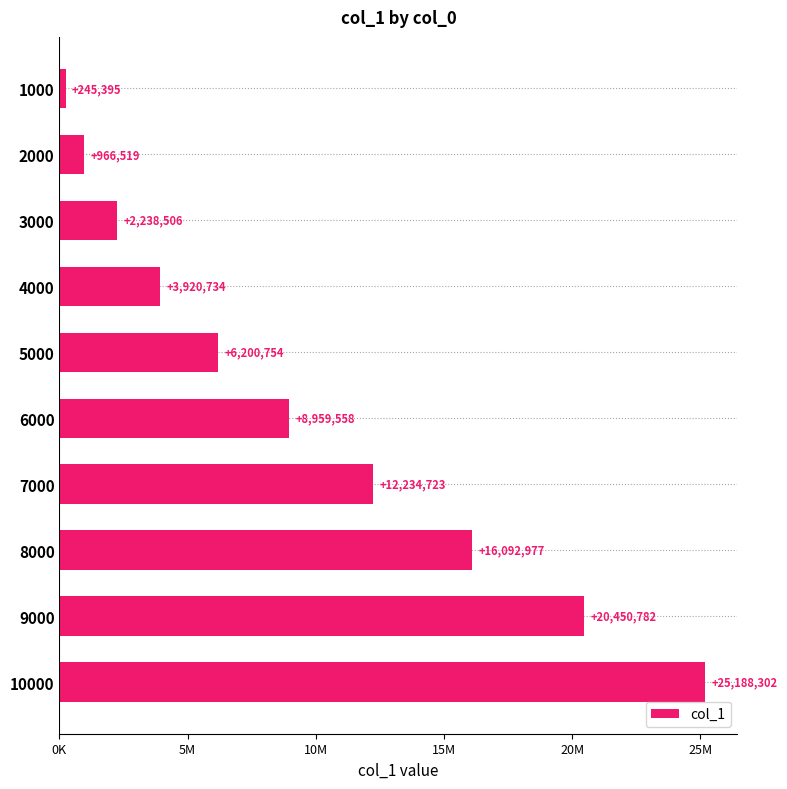

Rank the categories by value from lowest to highest.

1000, 2000, 3000, 4000, 5000, 6000, 7000, 8000, 9000, 10000